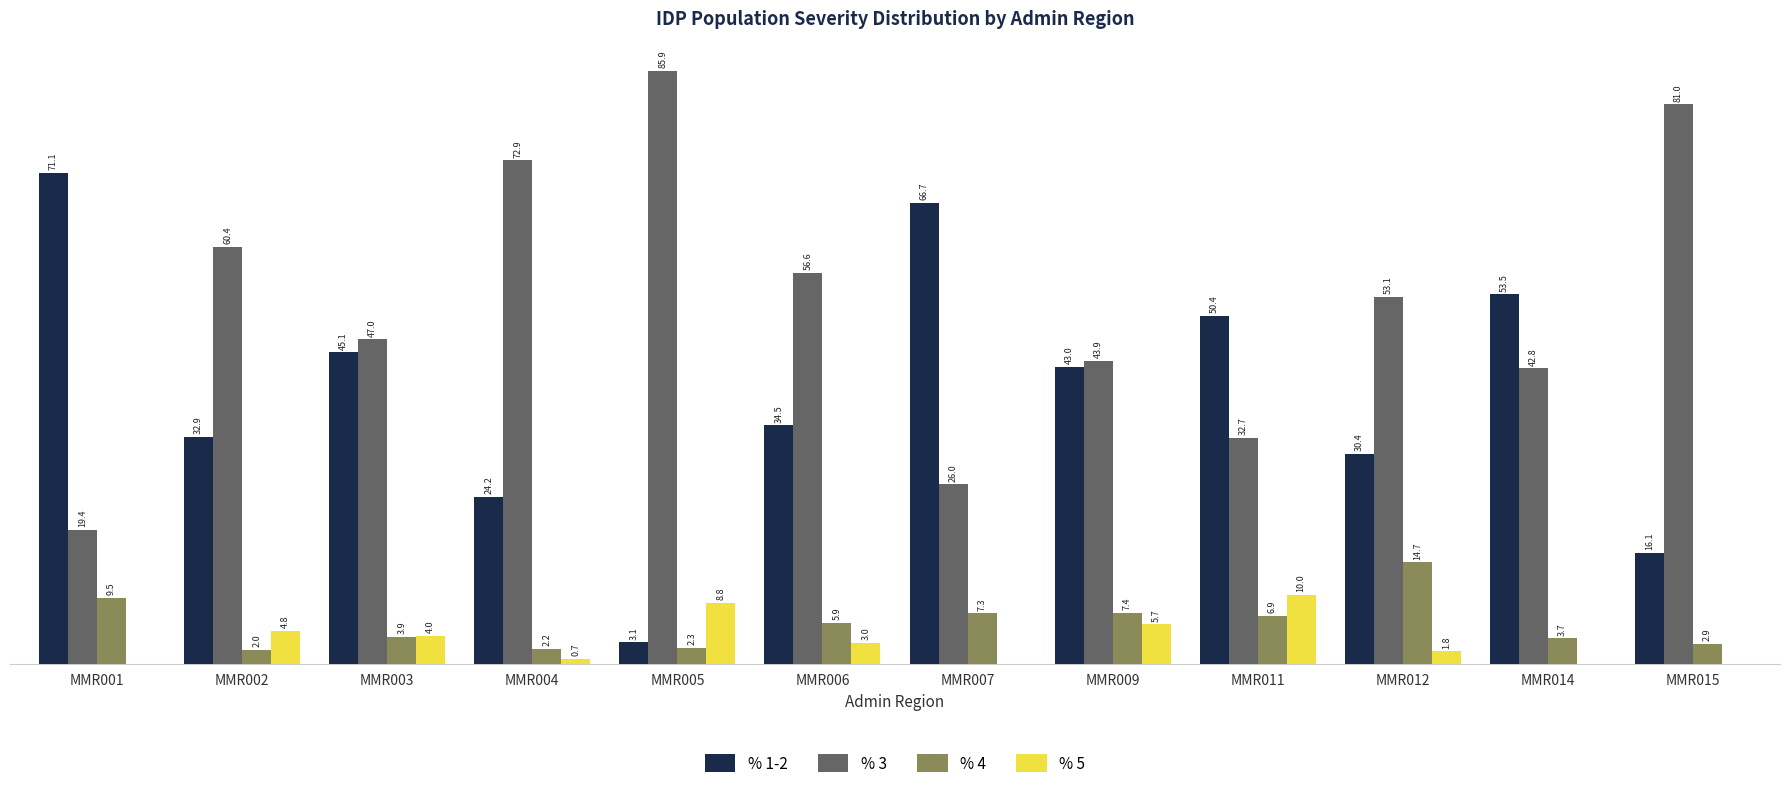

Which series changed the most between MMR014 and MMR015?

% 3